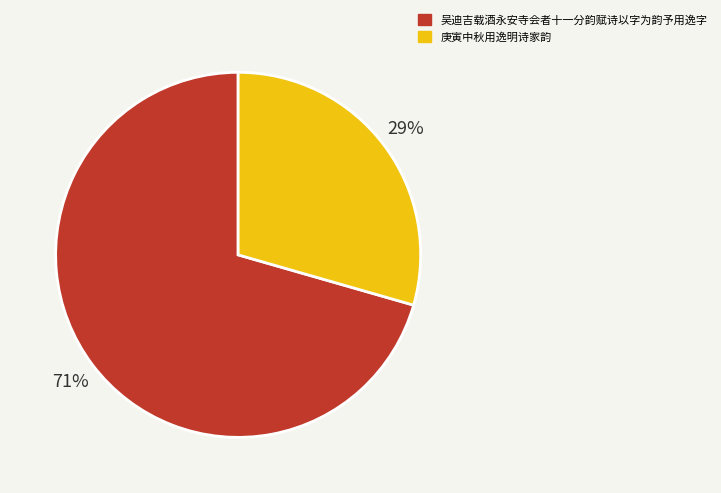

What is the majority slice?

吴迪吉载酒永安寺会者十一分韵赋诗以字为韵予用逸字